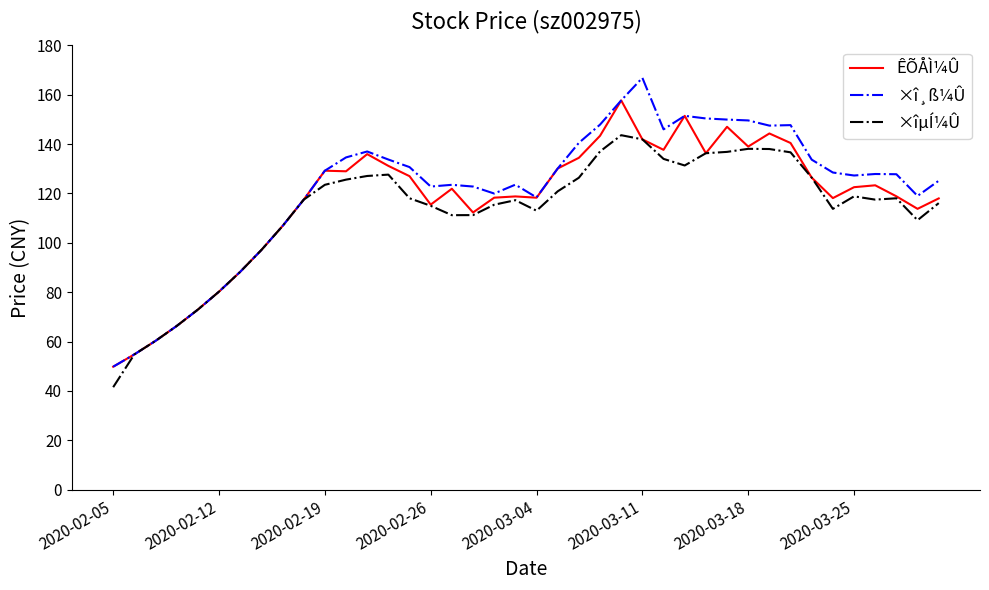

What is the maximum value for ÊÕÅÌ¼Û?

157.7